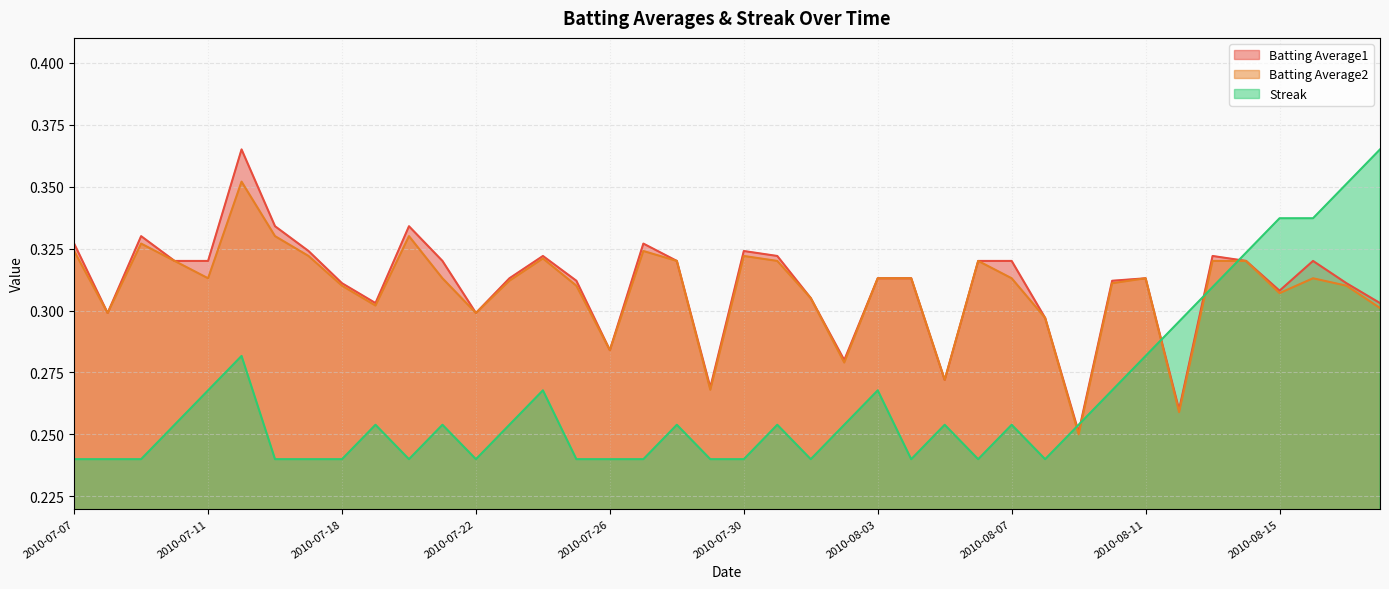

Is it true that Streak equals 0.4 at 2010-07-21?

False